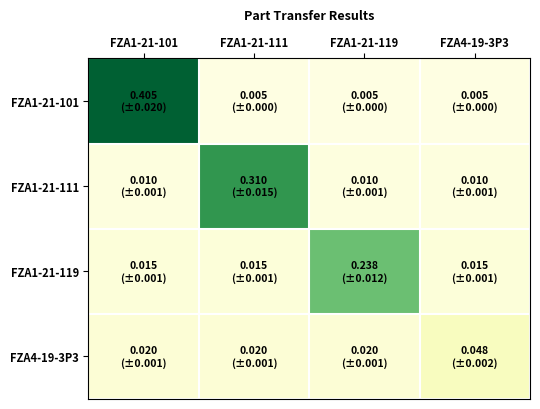

Rank the series by their average value, from highest to lowest.

FZA1-21-101, FZA1-21-111, FZA1-21-119, FZA4-19-3P3